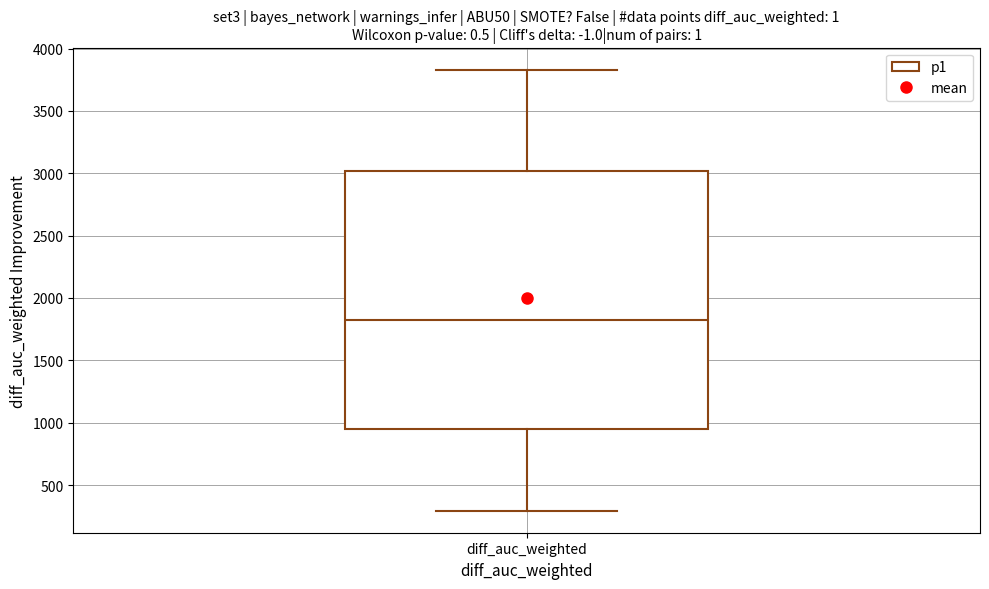

Transcribe this box plot: give where the median line is, the range the box spans, and where the two whiskers end, as read against the y-axis. The values are not printed on the chart, so give them approximately, as read against the axis.

median 1800, box 950 to 3000, whiskers 300 to 3850